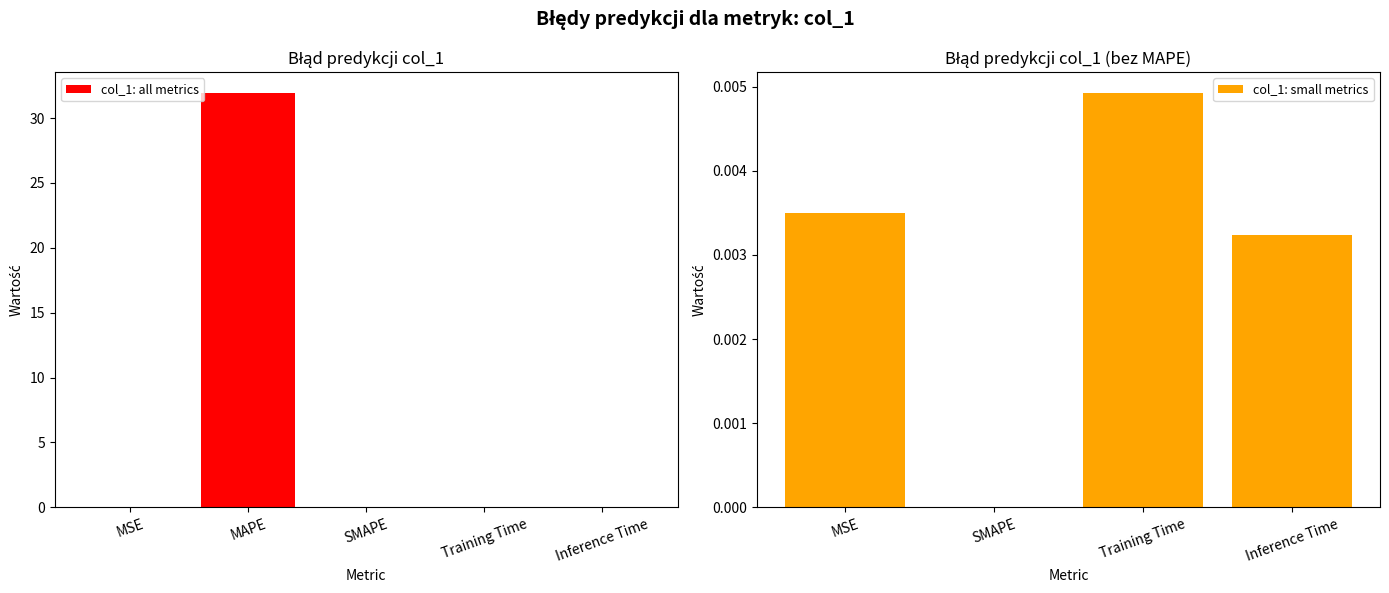

Is it true that the value at MSE is 0.0?

True